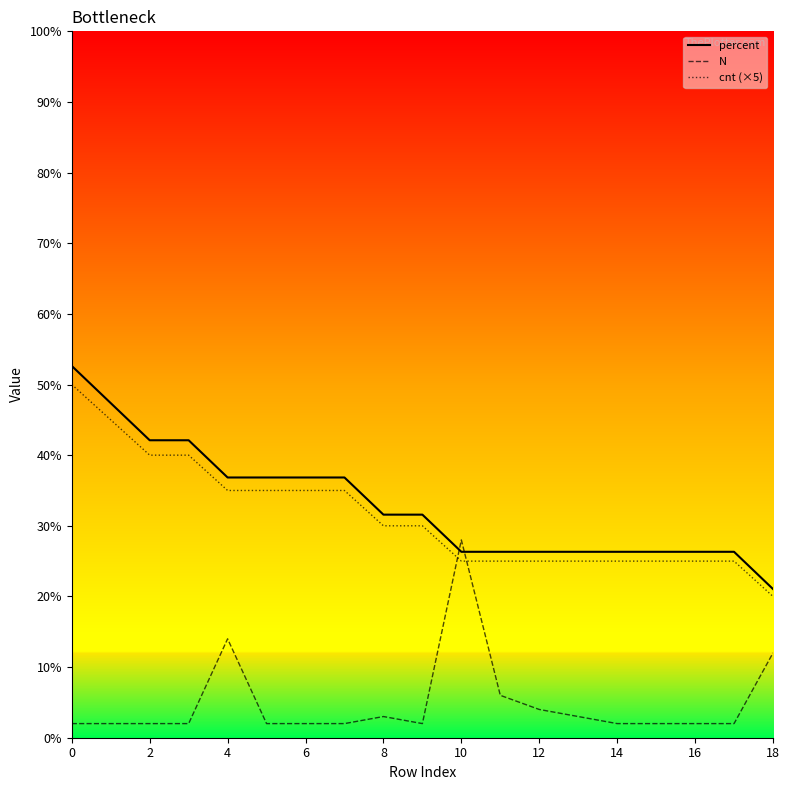

What is the difference between the maximum and minimum values in the cnt (×5) series?

30.0